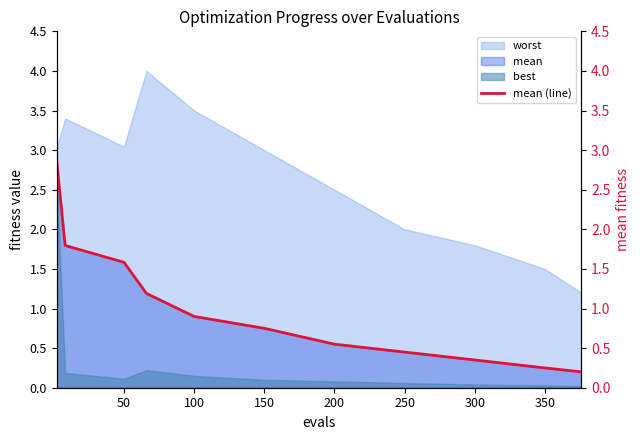

How many categories are shown in the chart?

11